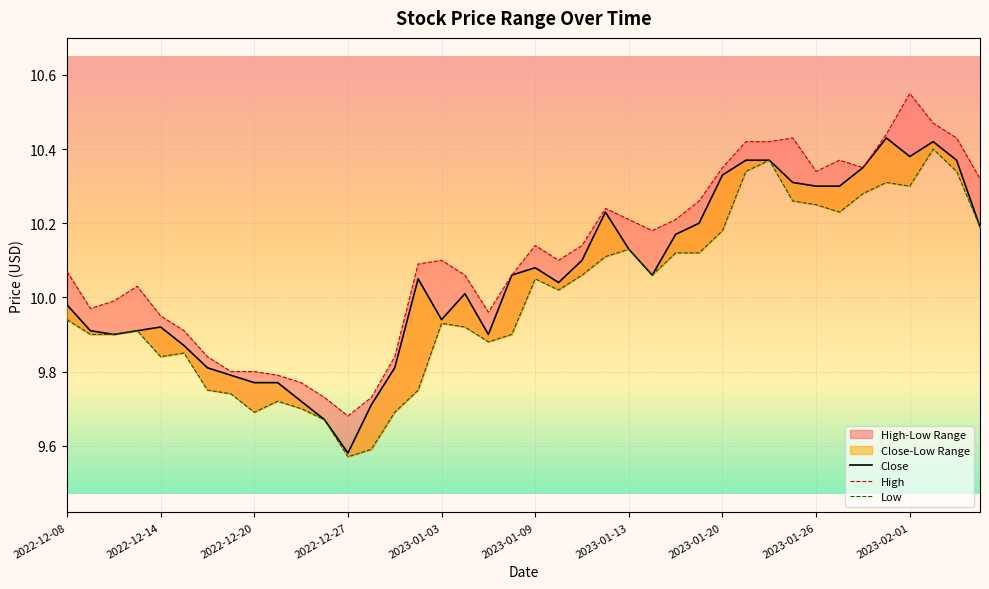

True or false: Close has more than 1 points higher than both neighbors.

True